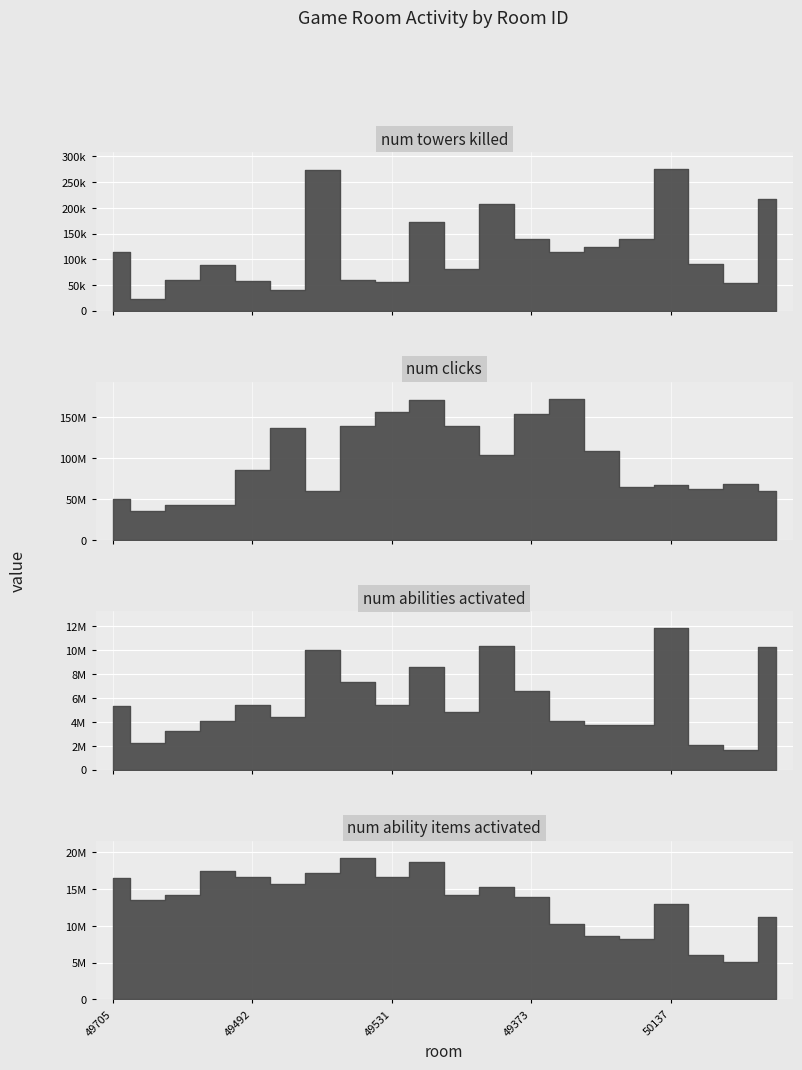

True or false: num_towers_killed and num_ability_items_activated intersect in this chart.

False